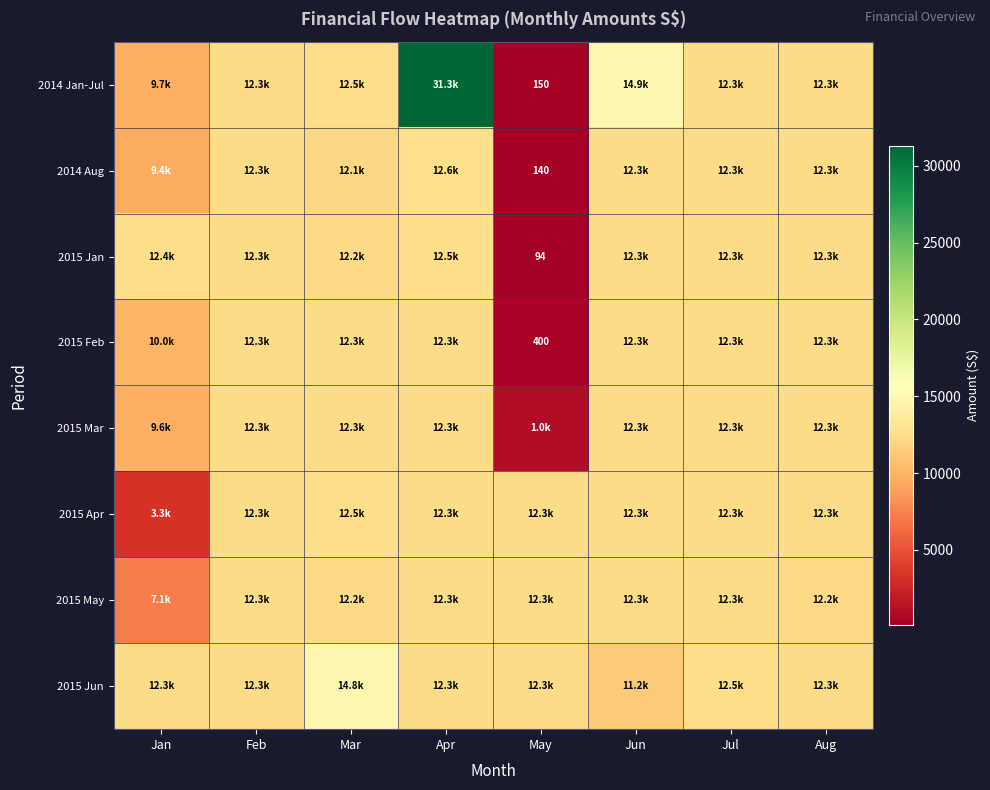

Rank the categories by 2015 Jan value from lowest to highest.

May, Mar, Feb, Jun, Jul, Aug, Jan, Apr